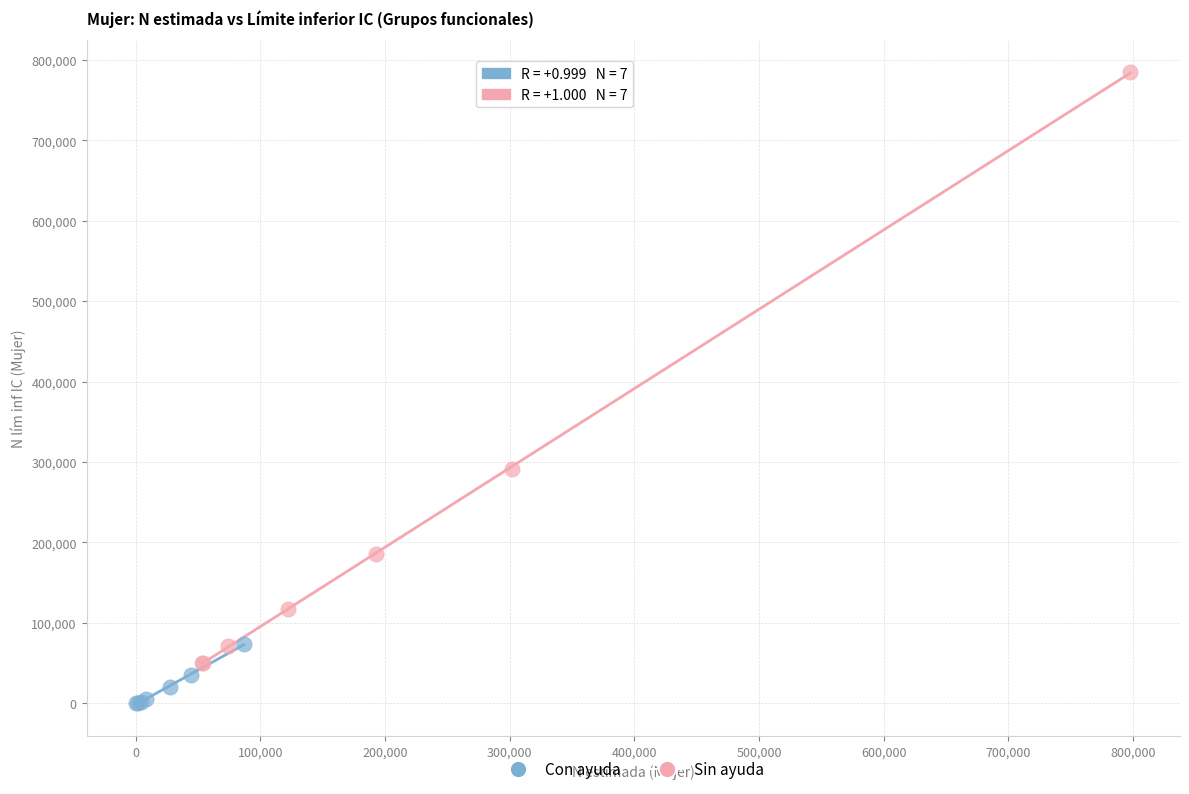

Which series contains the highest Y value?

Sin ayuda